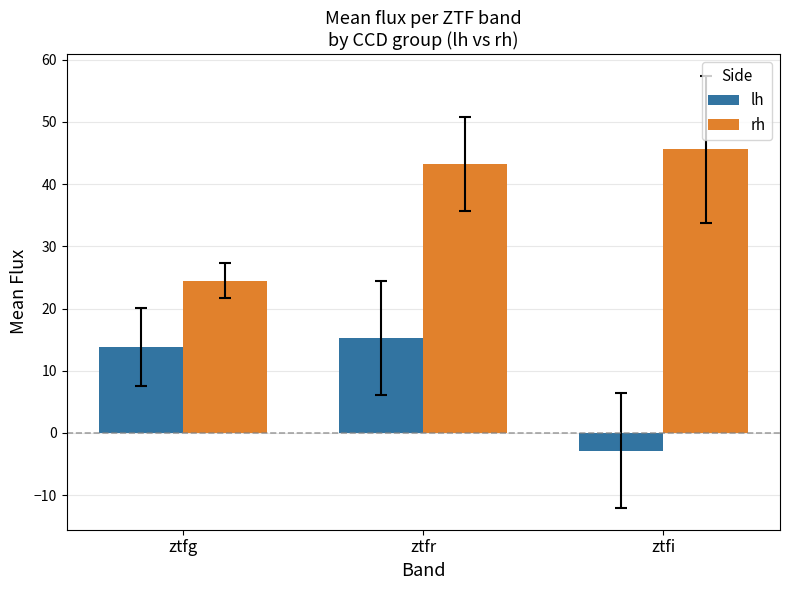

What are all the series names shown in the legend?

lh, rh